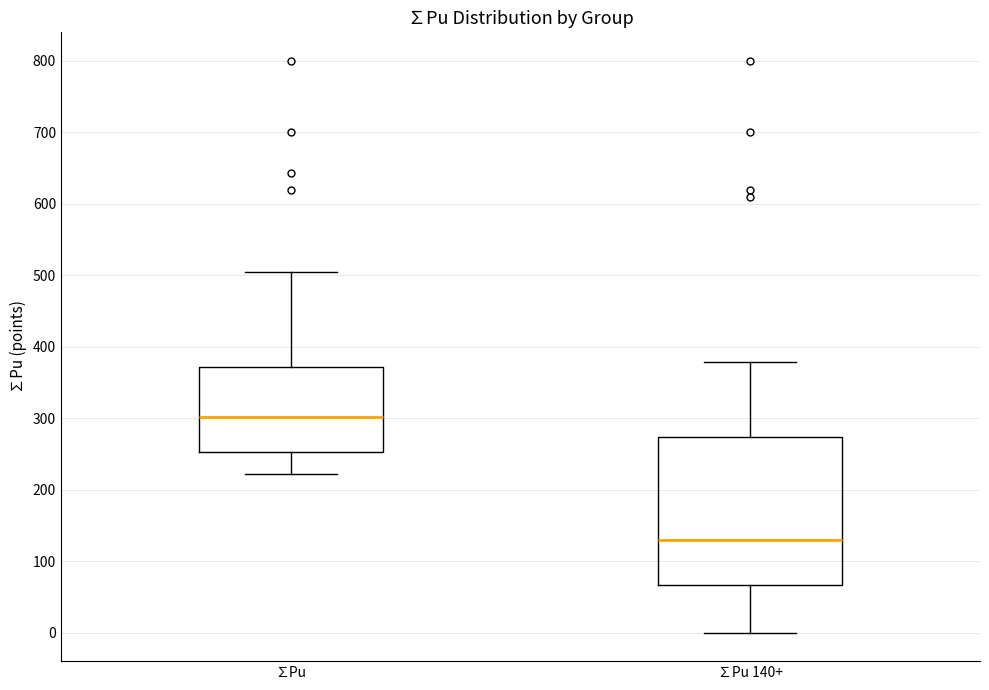

Reading left to right, transcribe this box plot: for each box, give where its median line is, the range the box spans, and where its two whiskers end, as read against the y-axis. The values are not printed on the chart, so give them approximately, as read against the axis.

∑Pu: median 300, box 250 to 370, whiskers 220 to 500
∑Pu 140+: median 130, box 70 to 270, whiskers 0 to 380